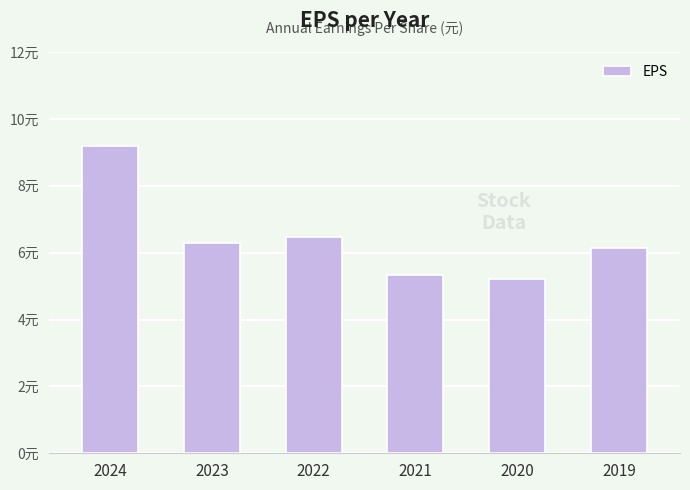

List the labels in order of value, smallest first.

2020, 2021, 2019, 2023, 2022, 2024